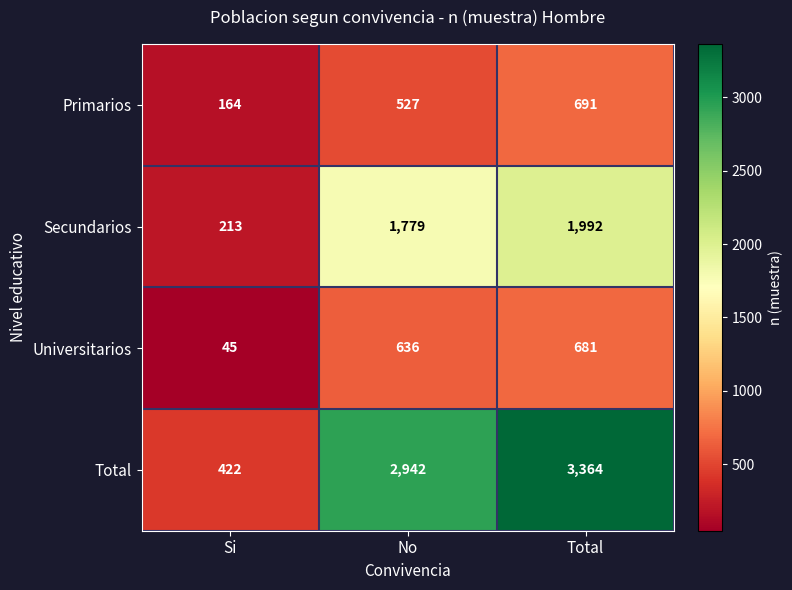

The value of Secundarios at Si is 213. True or false?

True